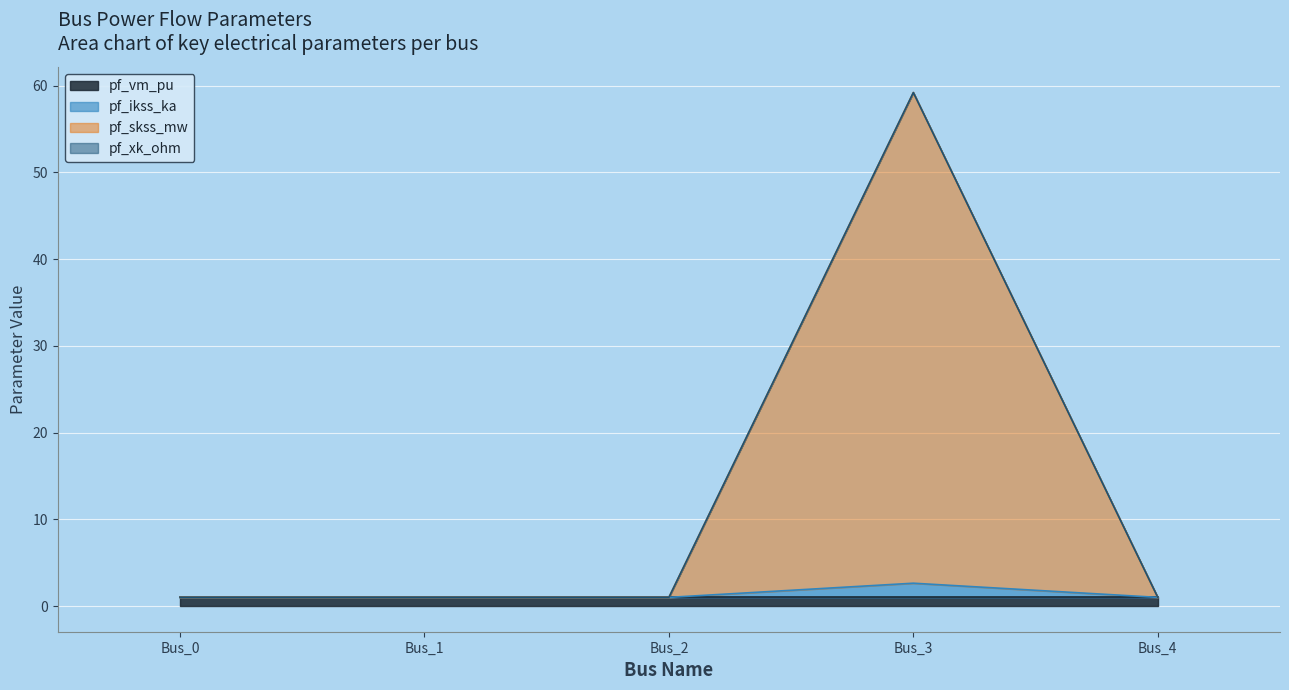

At which category is the sum across all series the highest?

Bus_3